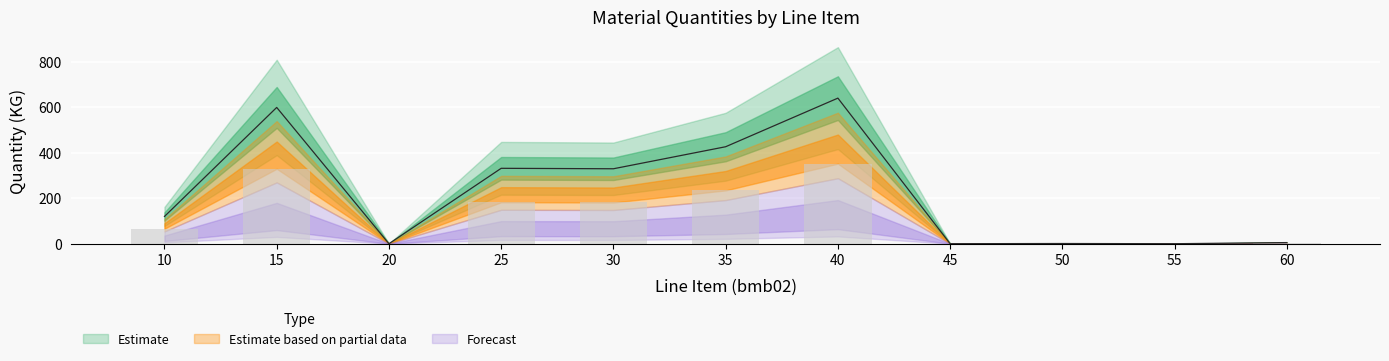

What is the maximum value shown in the chart?

641.0